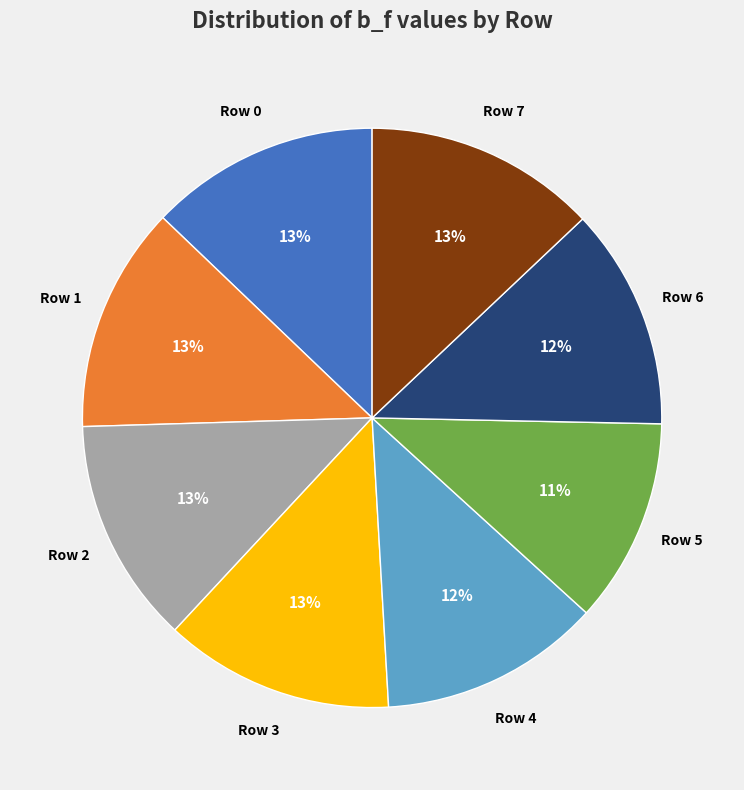

Is there any slice that represents more than half of the pie?

No